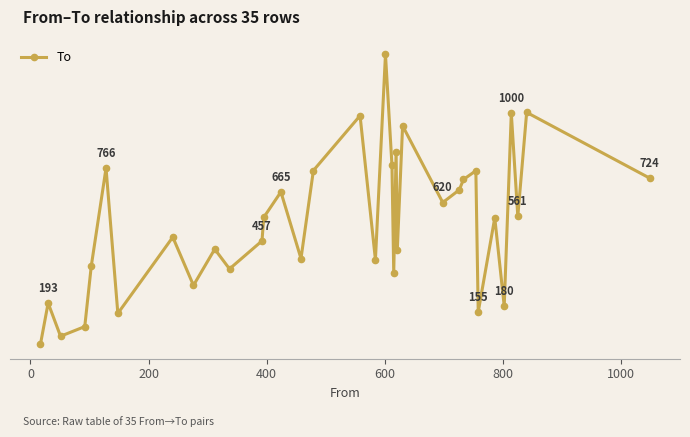

Is this an area chart (filled region under the line)?

No